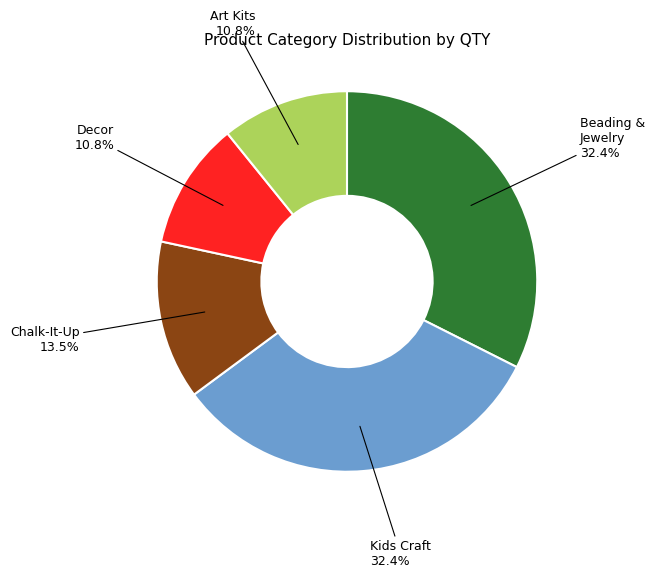

What is the ratio of the value at Decor to the value at Kids Craft?

0.3